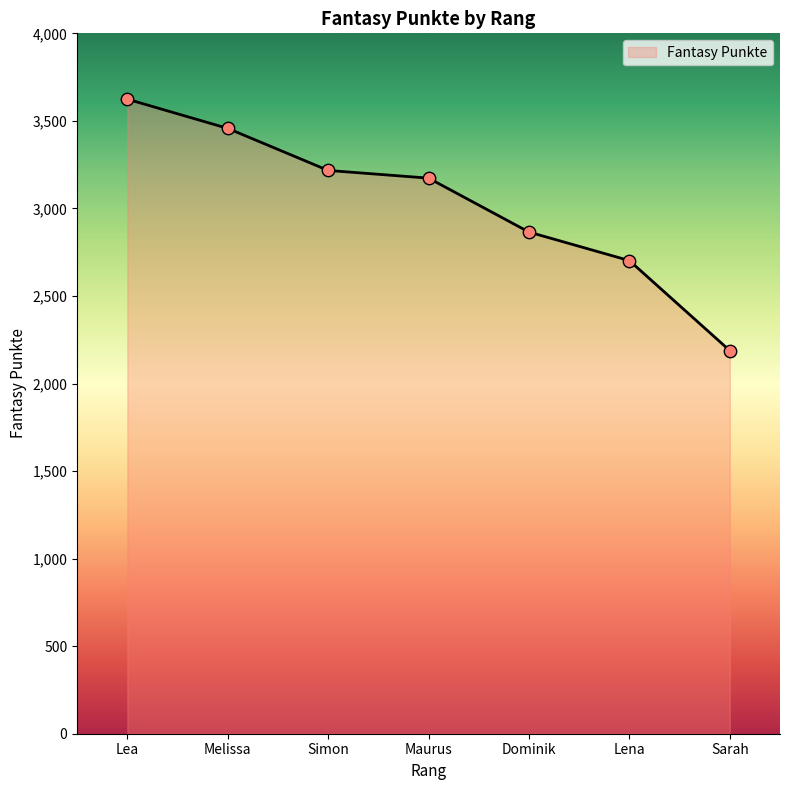

Approximately how many times larger is the value at Melissa compared to Maurus?

1.1